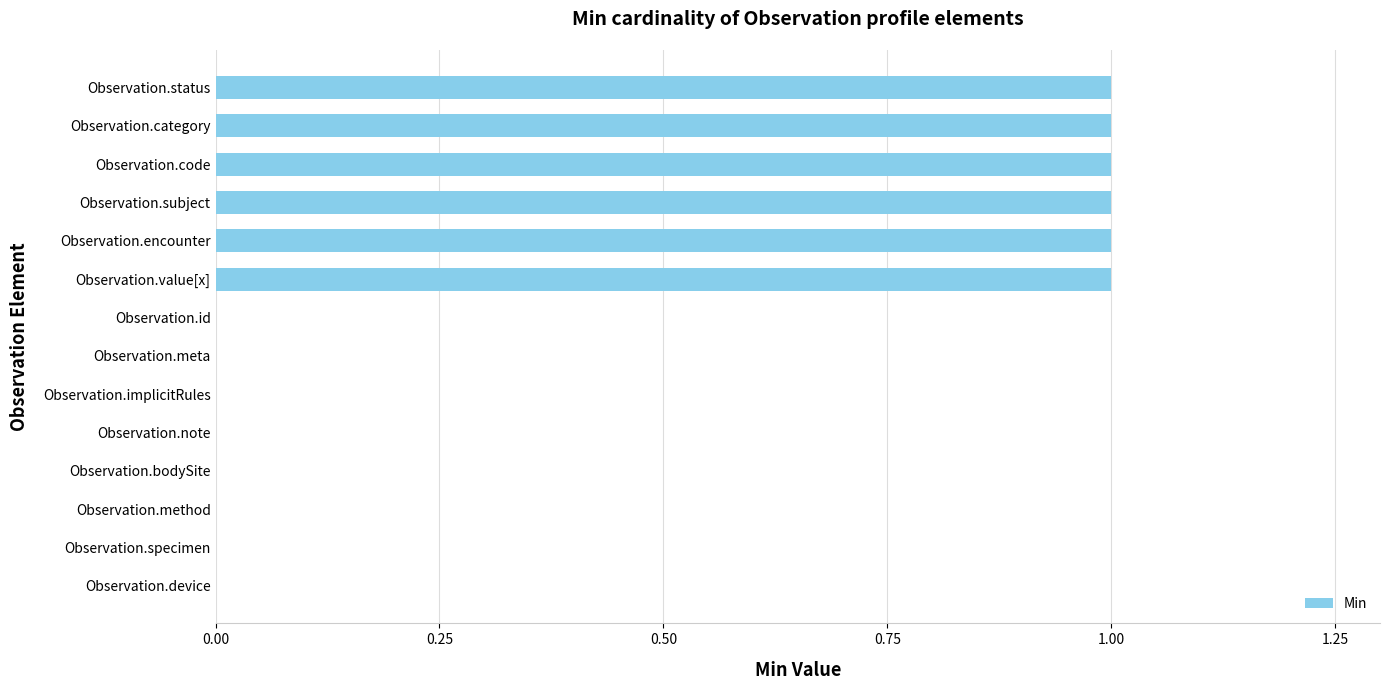

Reading top to bottom, what are all the values shown in this chart?

Observation.status=1	Observation.category=1	Observation.code=1	Observation.subject=1	Observation.encounter=1	Observation.value[x]=1	Observation.id=0	Observation.meta=0	Observation.implicitRules=0	Observation.note=0	Observation.bodySite=0	Observation.method=0	Observation.specimen=0	Observation.device=0